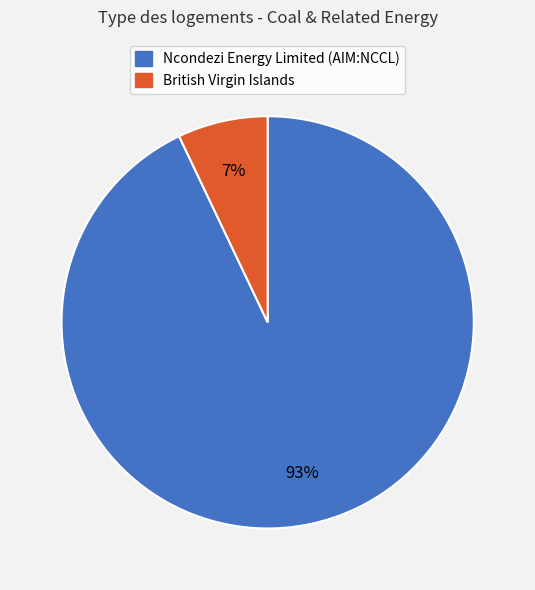

Rank the categories by value from highest to lowest.

Ncondezi Energy Limited (AIM:NCCL), British Virgin Islands